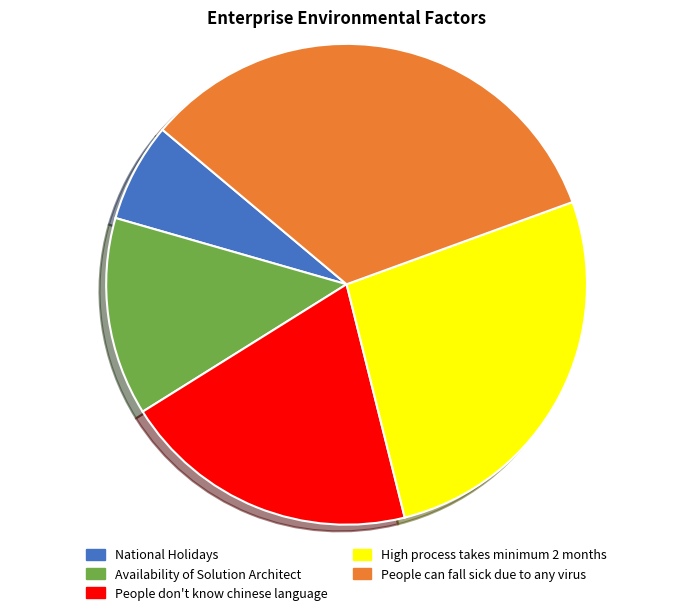

How many slices are in this pie chart?

5